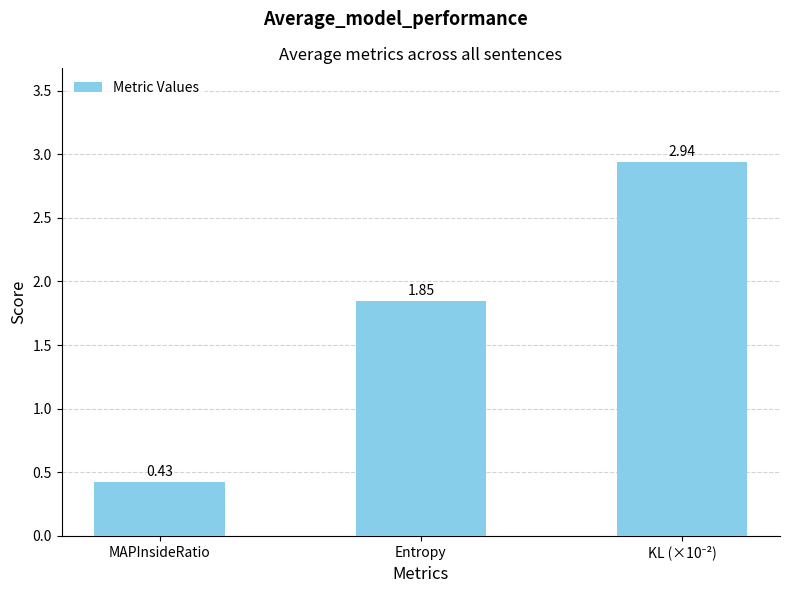

What is the average value?

1.7